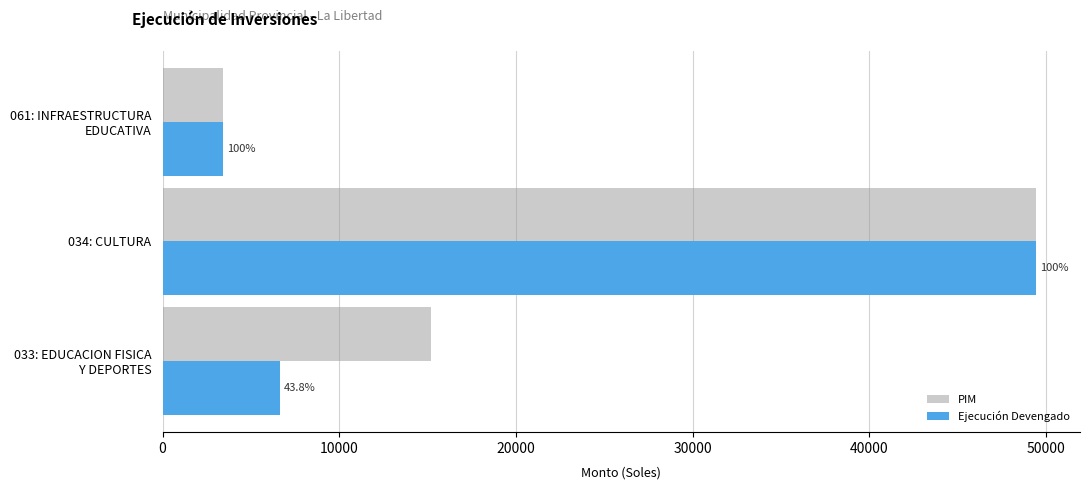

List the series in order of their overall mean, highest first.

PIM, Ejecución Devengado